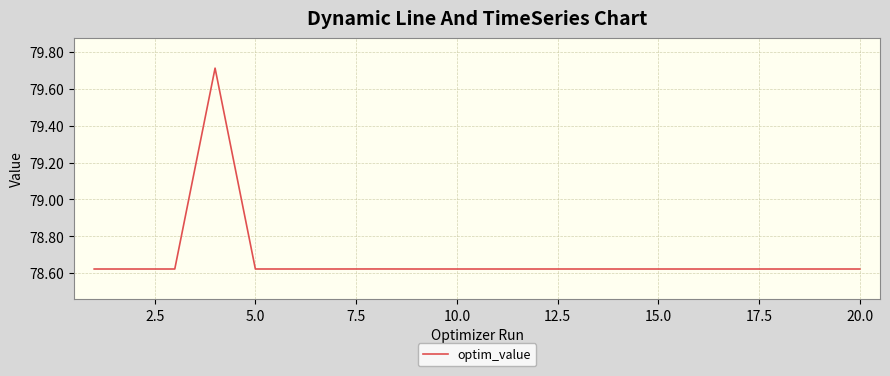

True or false: the data shows 138.0 at 15.0.

False